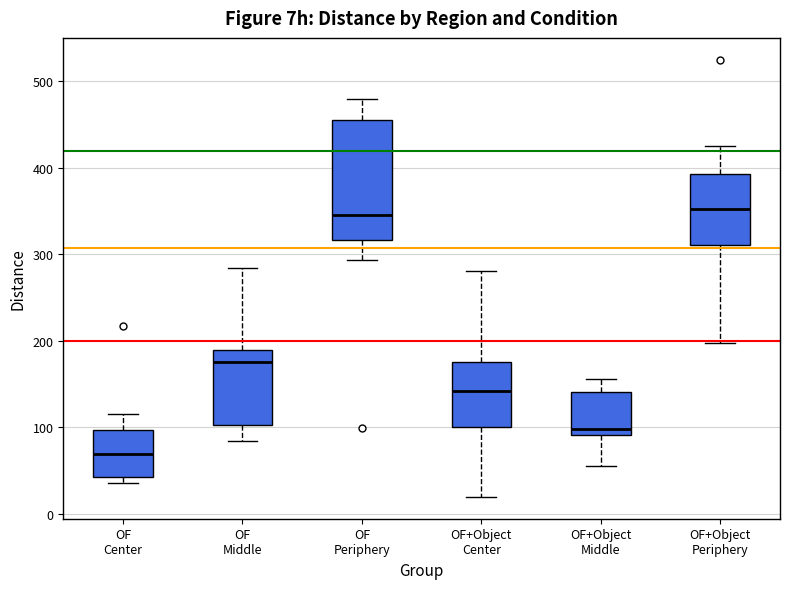

Reading left to right, transcribe this box plot: for each box, give where its median line is, the range the box spans, and where its two whiskers end, as read against the y-axis. The values are not printed on the chart, so give them approximately, as read against the axis.

OF Center: median 70, box 40 to 100, whiskers 40 (just below the box's lower edge) to 120
OF Middle: median 180, box 100 to 190, whiskers 80 to 280
OF Periphery: median 340, box 320 to 450, whiskers 290 to 480
OF+Object Center: median 140, box 100 to 180, whiskers 20 to 280
OF+Object Middle: median 100, box 90 to 140, whiskers 60 to 160
OF+Object Periphery: median 350, box 310 to 390, whiskers 200 to 420